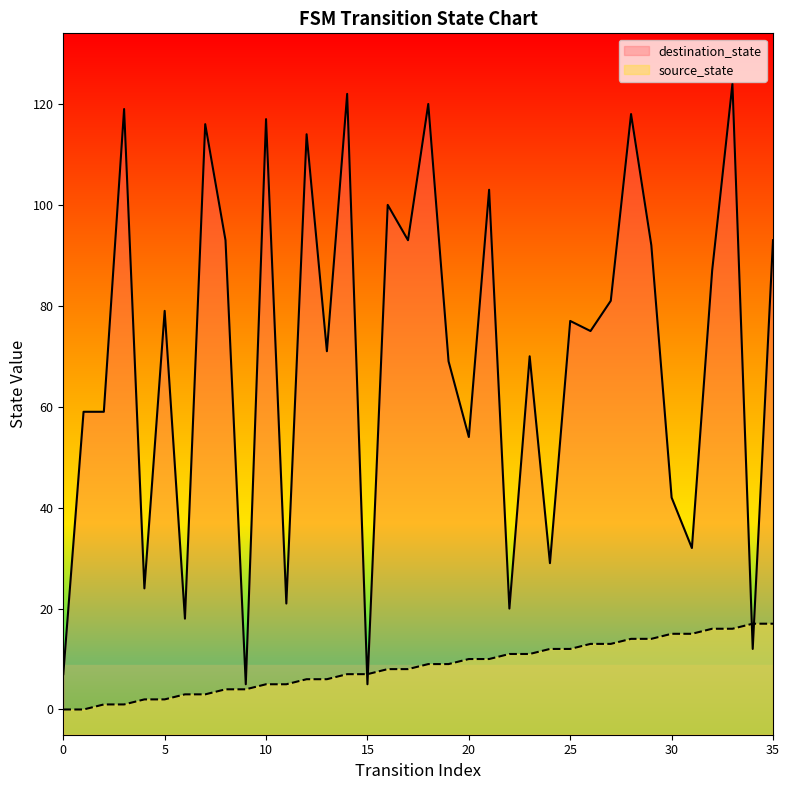

How many lines are shown in the chart?

2